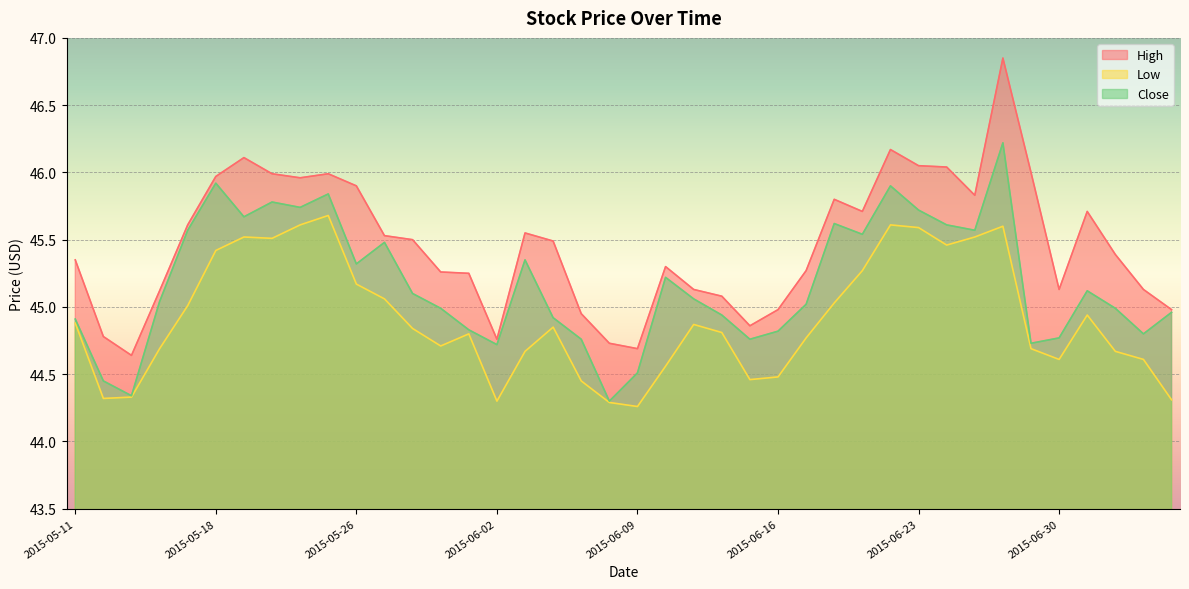

What is the difference between the maximum and second lowest values in the Low series?

1.4